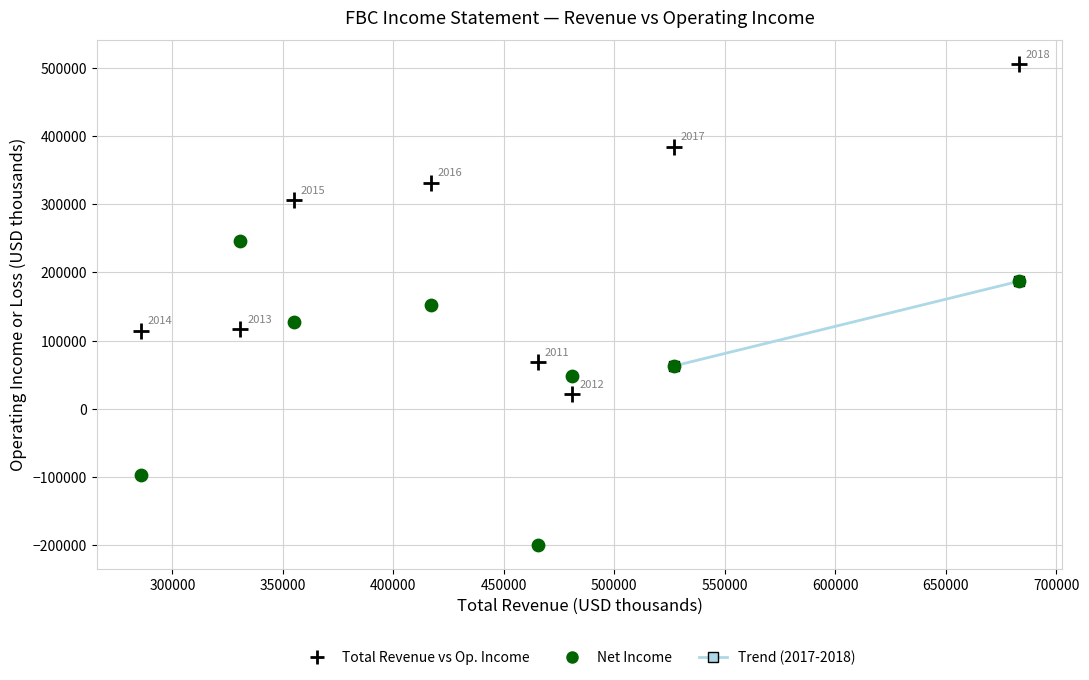

Which series has the widest spread of Y values?

Total Revenue vs Op. Income